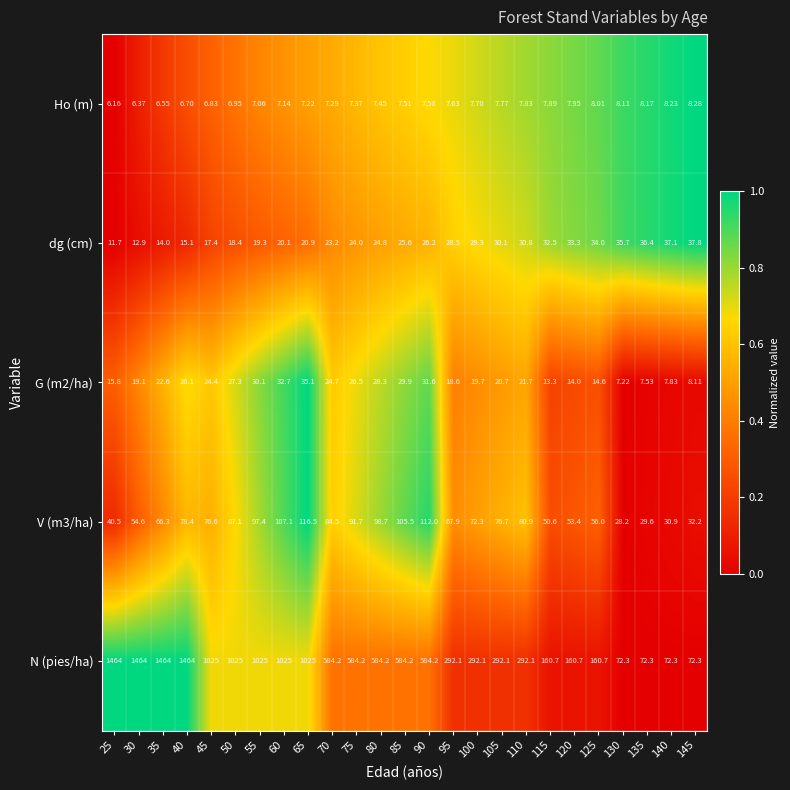

Which series has the largest total across all categories?

N (pies/ha)